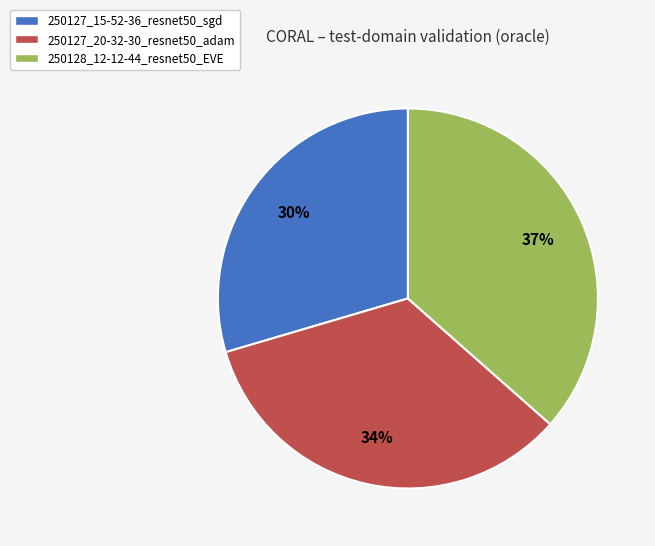

The 250127_15-52-36_resnet50_sgd slice represents 36% of the pie. True or false?

False